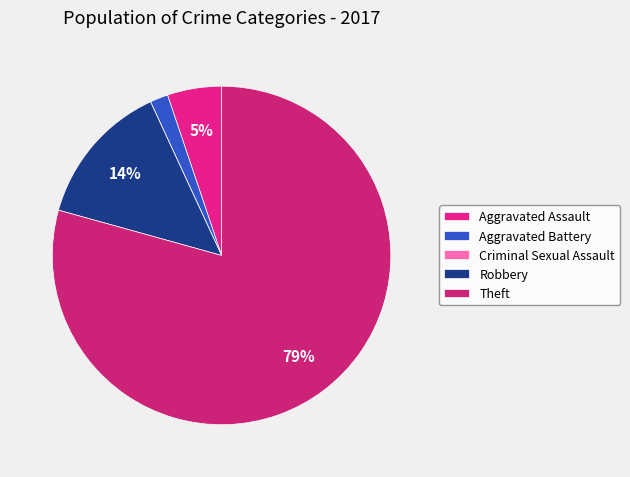

Which category has the biggest portion of the pie?

Theft